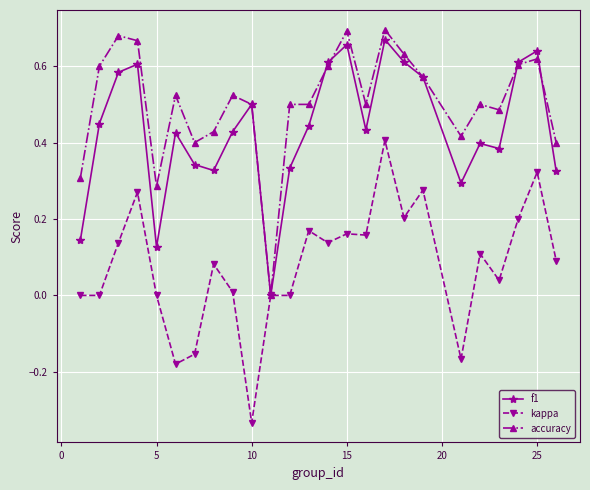

List the series in order of their overall mean, highest first.

accuracy, f1, kappa